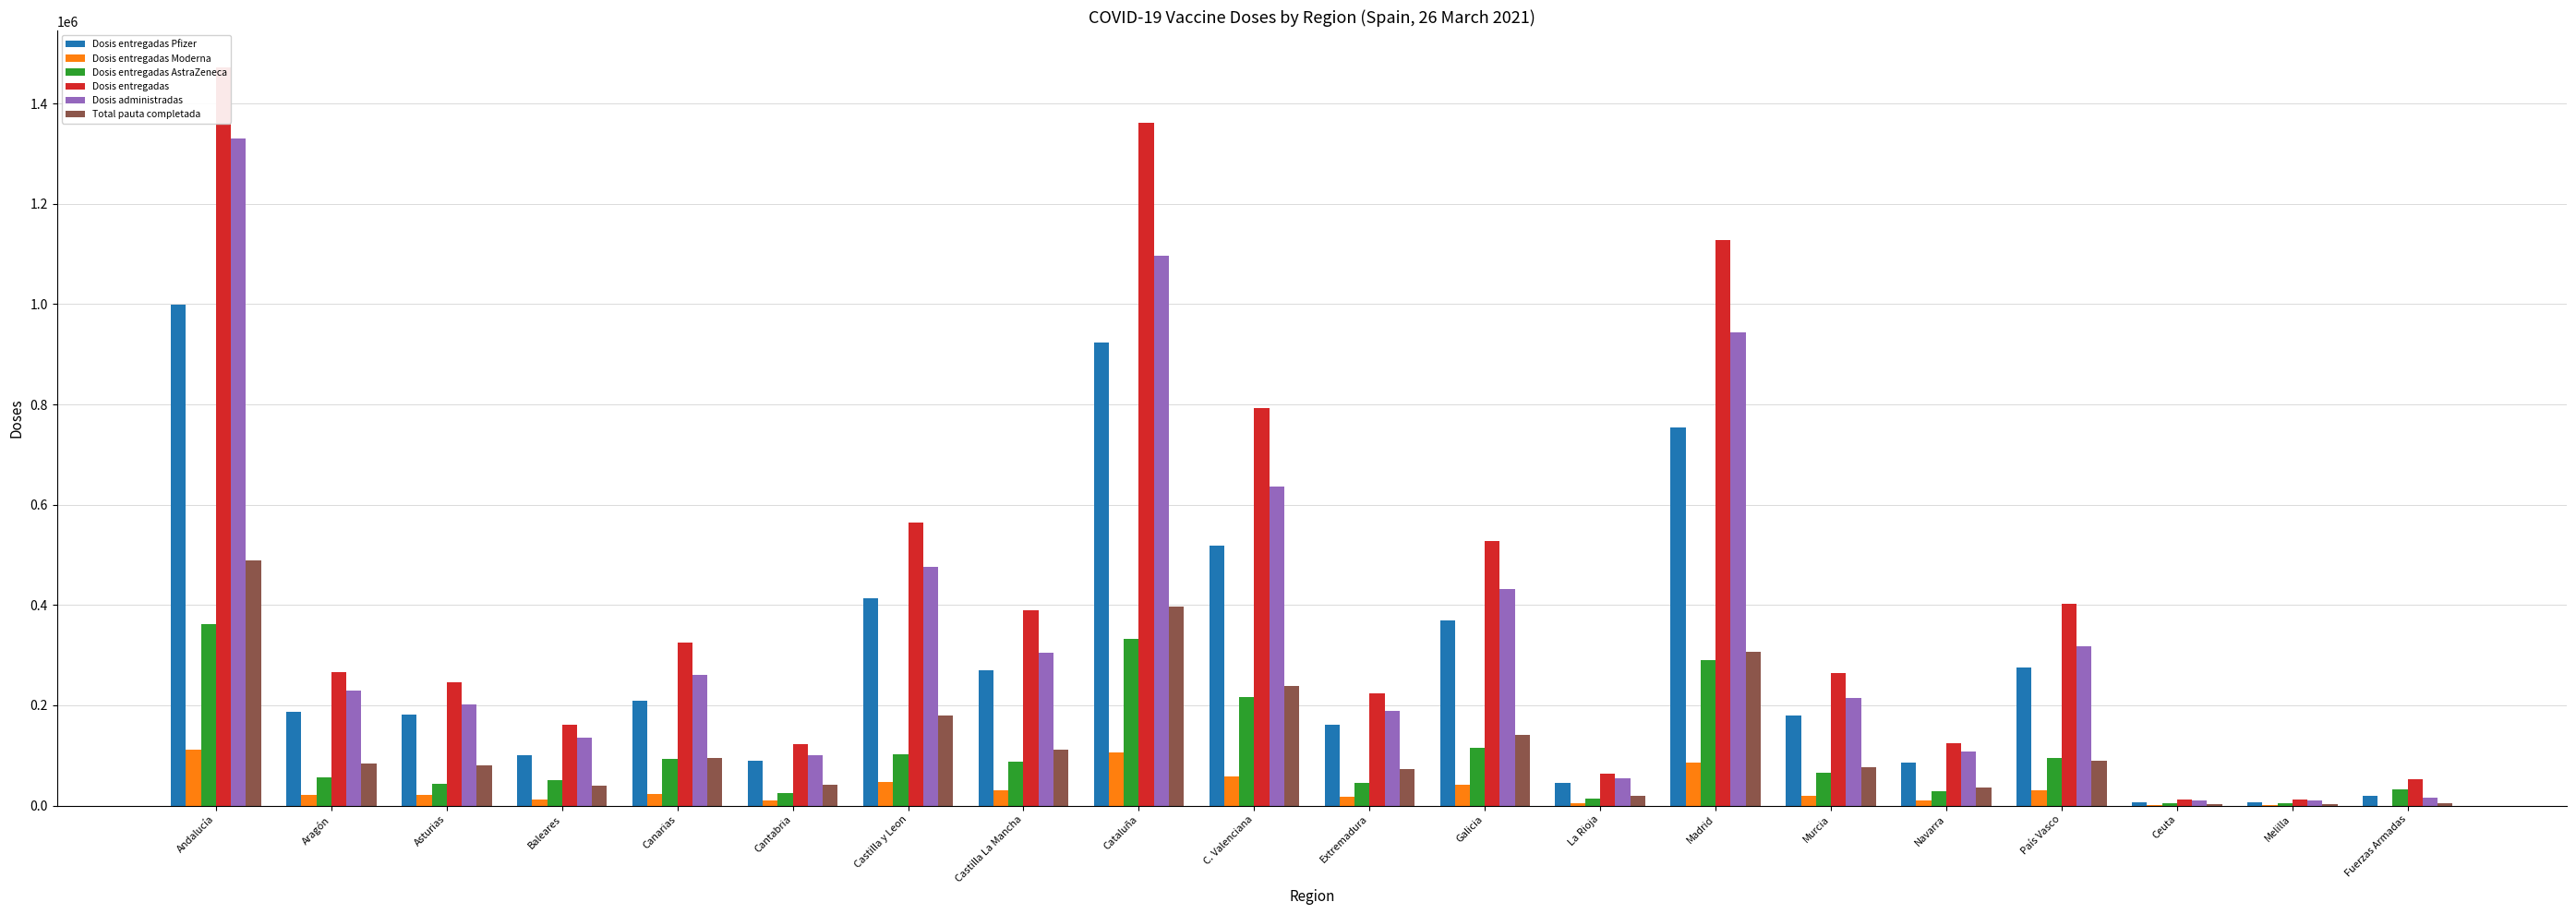

What value does the Dosis entregadas Moderna series have at Canarias, to the nearest 50?

22900